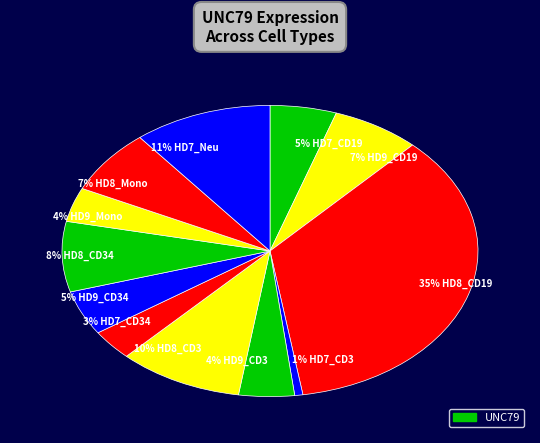

Does 4% HD9_CD3 account for over 50% of the chart?

No